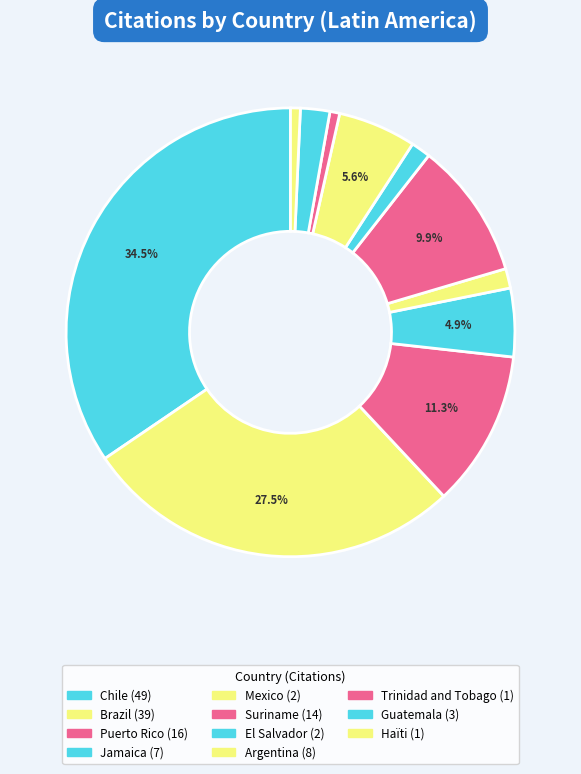

To the nearest percent, what portion does Puerto Rico represent?

11%